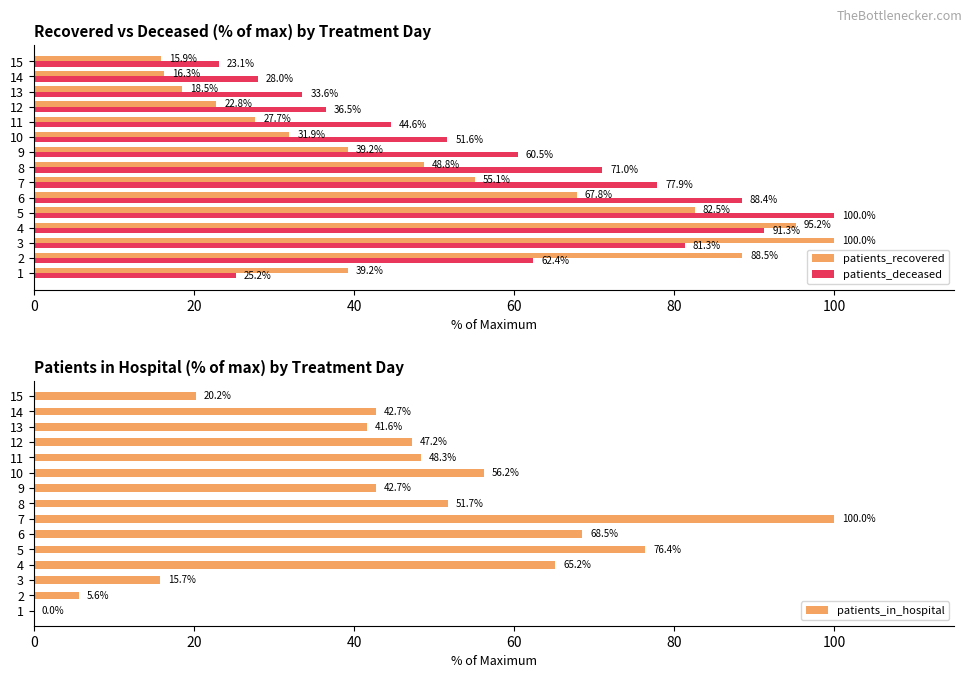

Rank the series by their maximum value, from highest to lowest.

patients_recovered, patients_deceased, patients_in_hospital